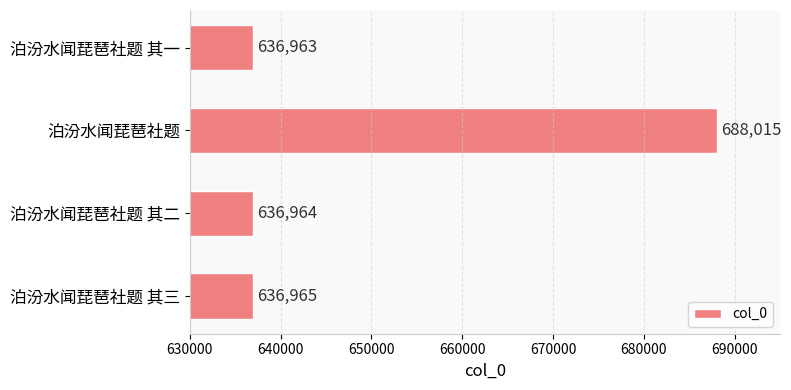

Reading top to bottom, list all the values displayed in this chart.

636963	688015	636964	636965